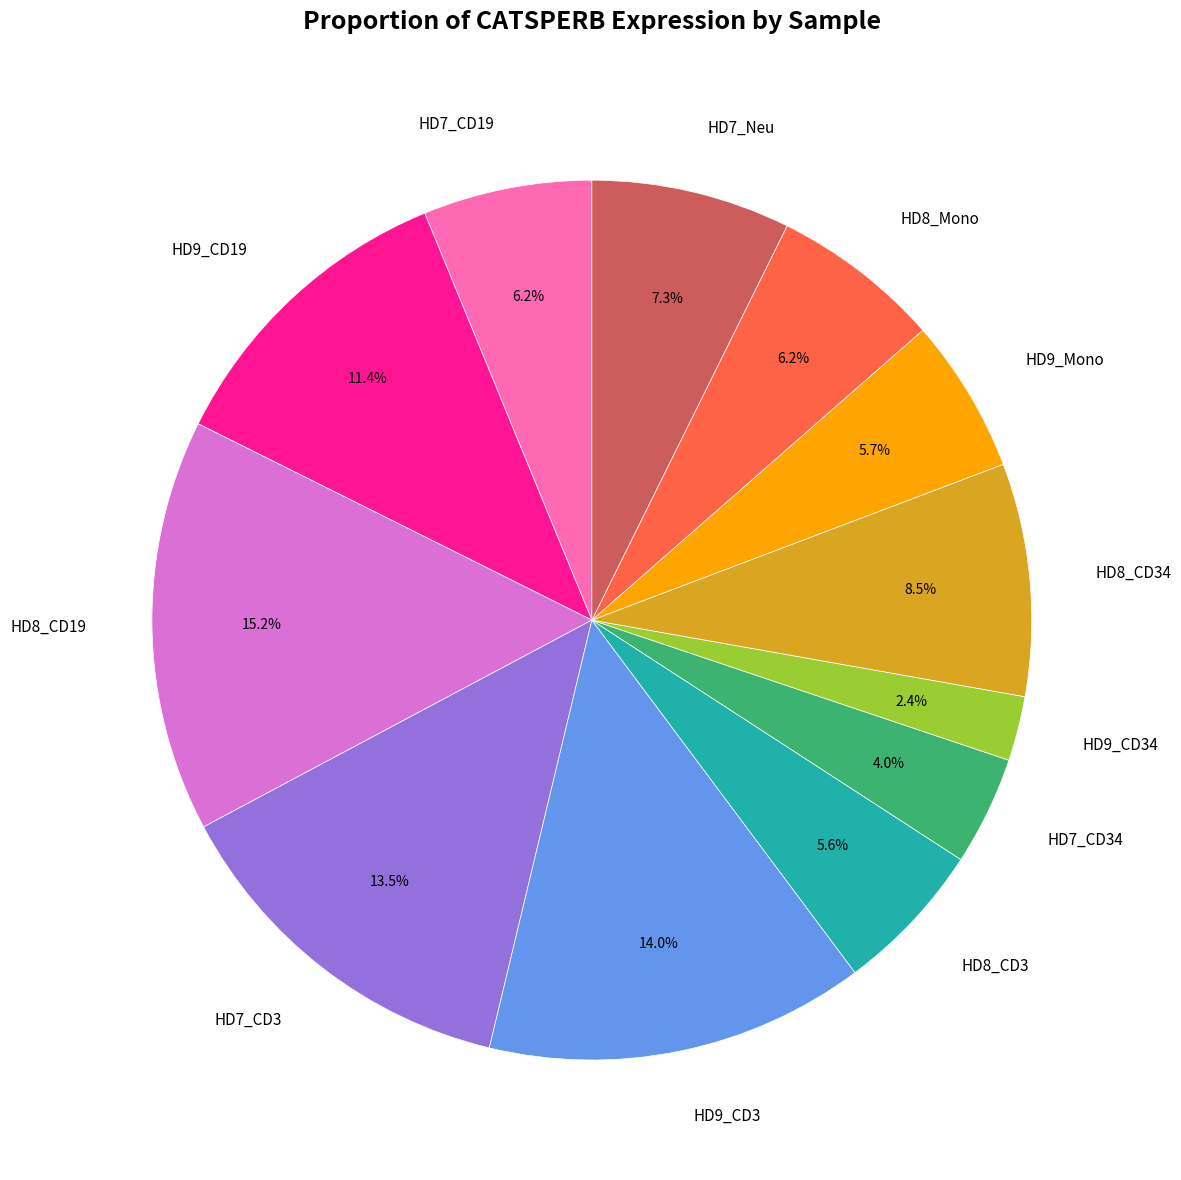

Which category has the smallest portion of the pie?

HD9_CD34